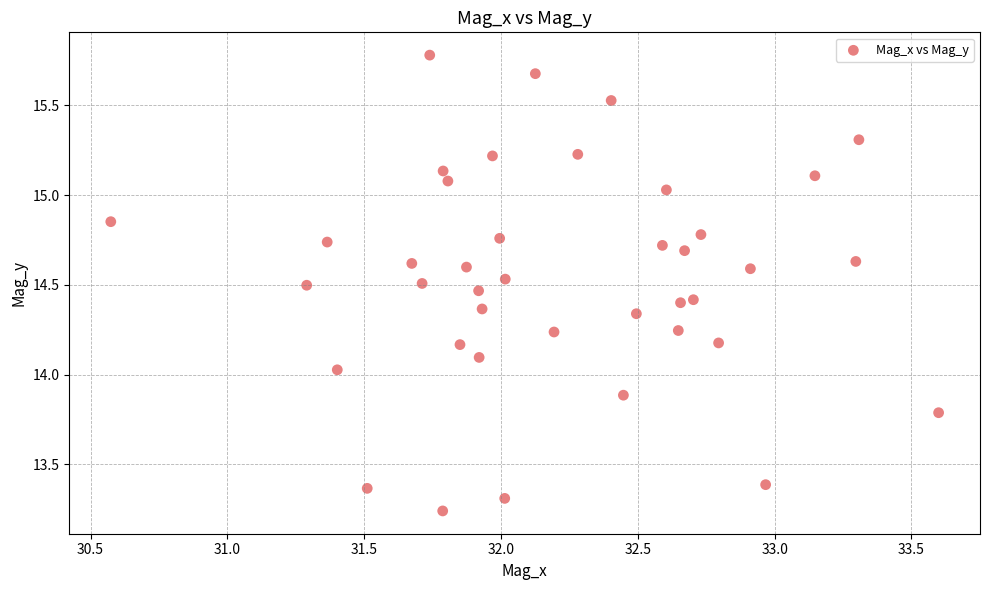

What is the range of Y values (max minus min)?

2.5